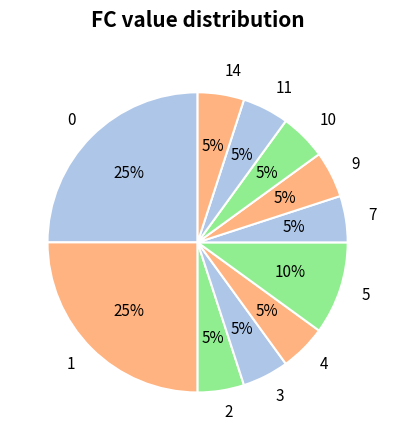

Count the number of slices in the pie.

11